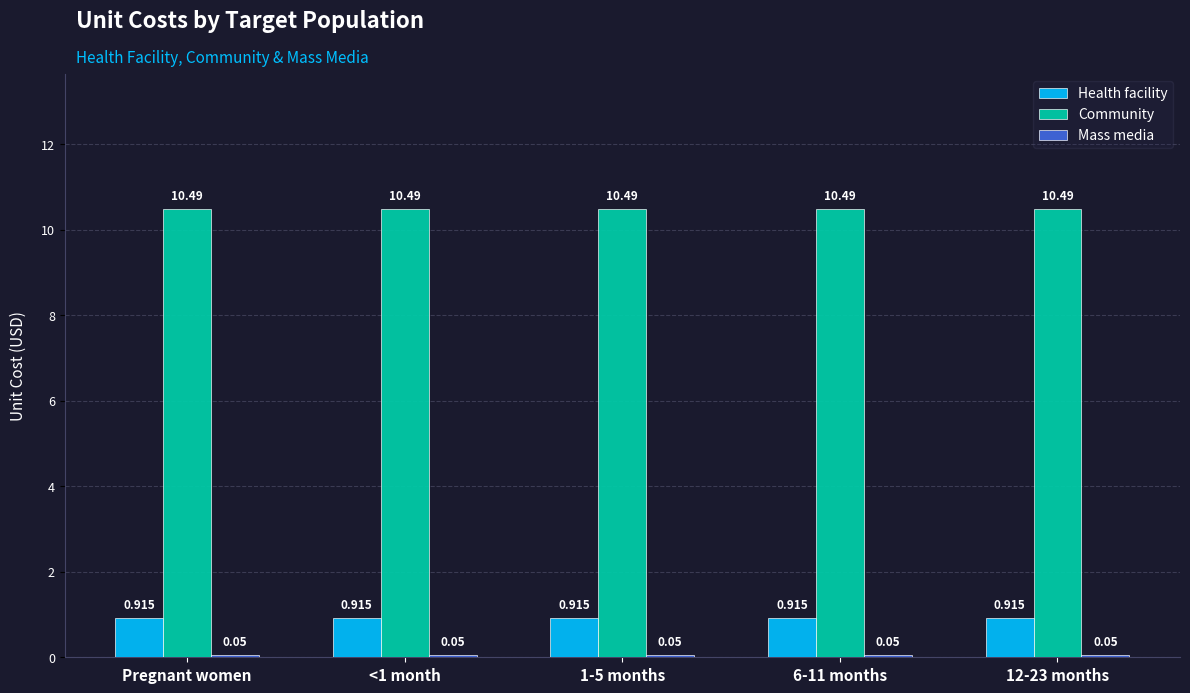

Which series has the largest total across all categories?

Community